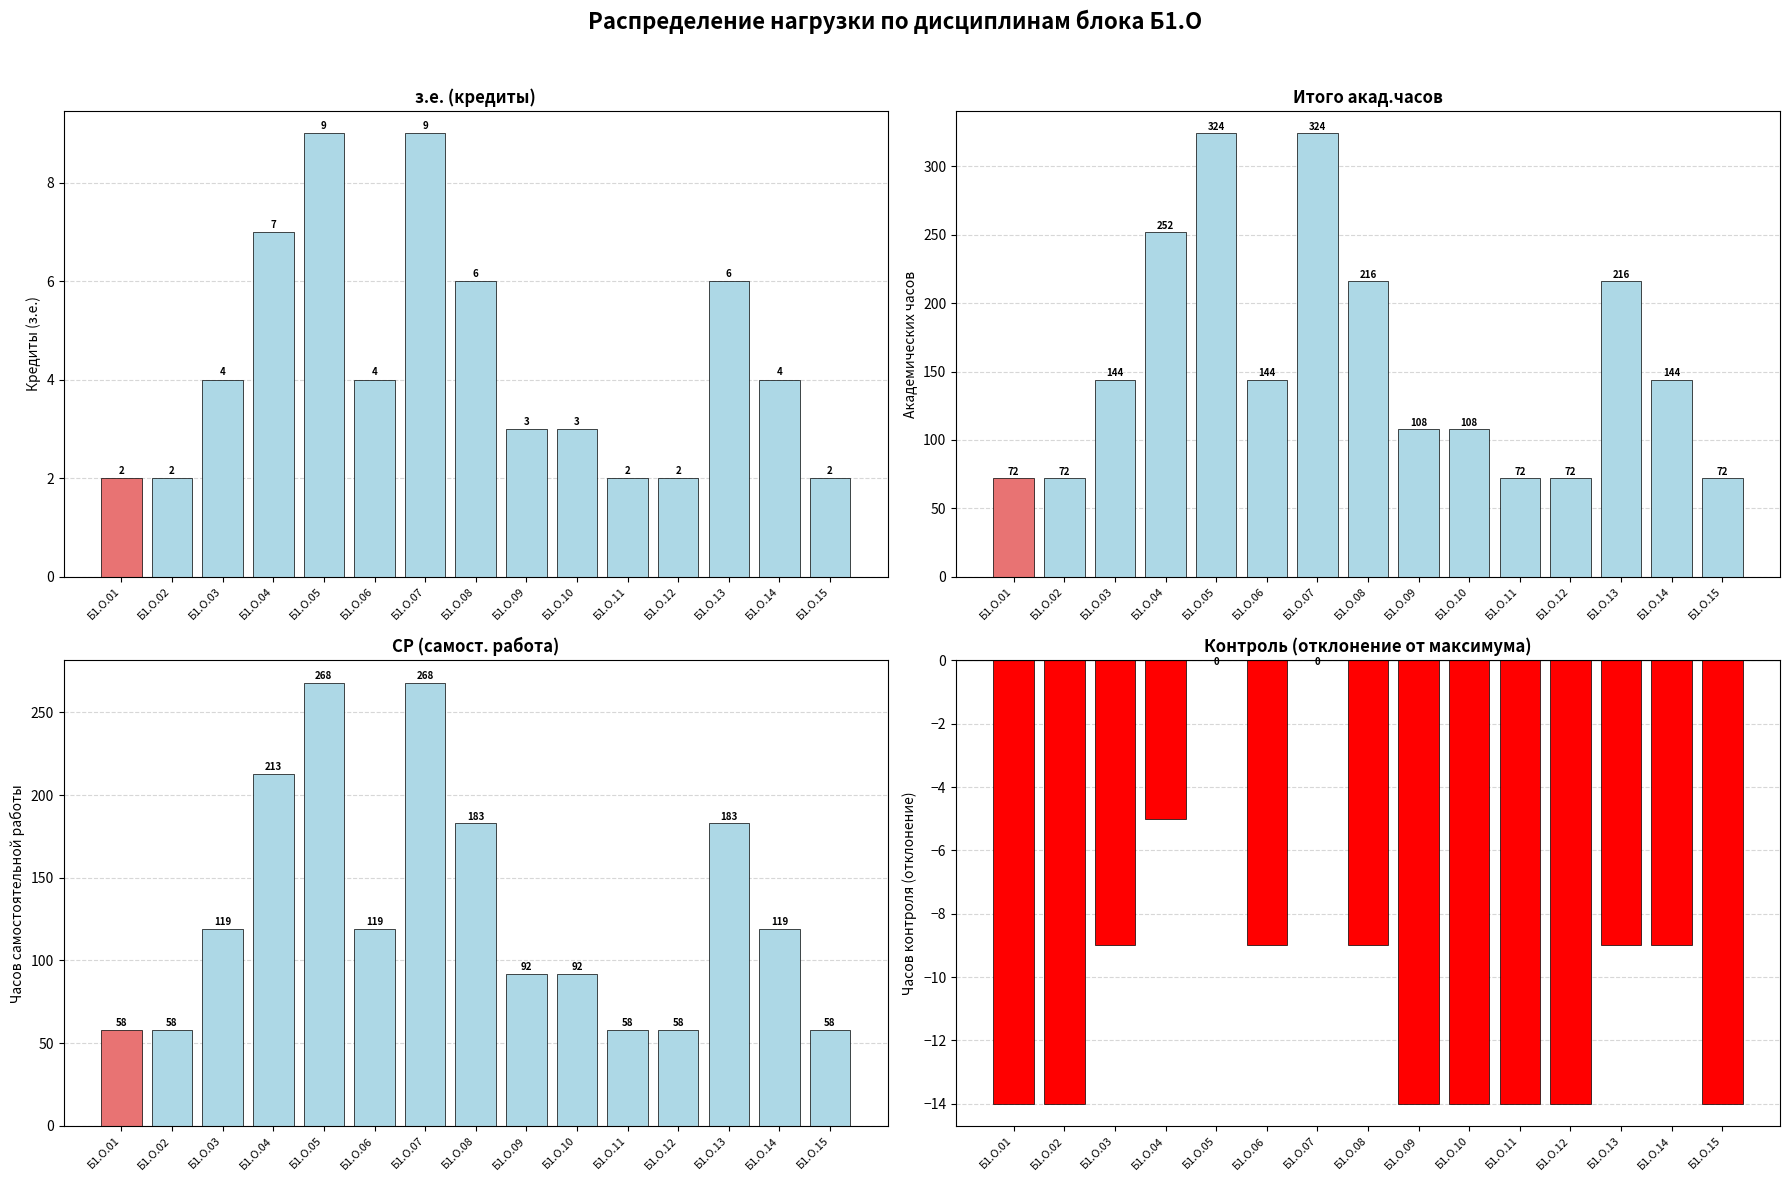

Reading left to right, what are all the values shown in this chart?

з.е. (кредиты): Б1.О.01=2	Б1.О.02=2	Б1.О.03=4	Б1.О.04=7	Б1.О.05=9	Б1.О.06=4	Б1.О.07=9	Б1.О.08=6	Б1.О.09=3	Б1.О.10=3	Б1.О.11=2	Б1.О.12=2	Б1.О.13=6	Б1.О.14=4	Б1.О.15=2
Итого акад.часов: Б1.О.01=72	Б1.О.02=72	Б1.О.03=144	Б1.О.04=252	Б1.О.05=324	Б1.О.06=144	Б1.О.07=324	Б1.О.08=216	Б1.О.09=108	Б1.О.10=108	Б1.О.11=72	Б1.О.12=72	Б1.О.13=216	Б1.О.14=144	Б1.О.15=72
СР (самост. работа): Б1.О.01=58	Б1.О.02=58	Б1.О.03=119	Б1.О.04=213	Б1.О.05=268	Б1.О.06=119	Б1.О.07=268	Б1.О.08=183	Б1.О.09=92	Б1.О.10=92	Б1.О.11=58	Б1.О.12=58	Б1.О.13=183	Б1.О.14=119	Б1.О.15=58
Контроль: Б1.О.01=-14	Б1.О.02=-14	Б1.О.03=-9	Б1.О.04=-5	Б1.О.05=0	Б1.О.06=-9	Б1.О.07=0	Б1.О.08=-9	Б1.О.09=-14	Б1.О.10=-14	Б1.О.11=-14	Б1.О.12=-14	Б1.О.13=-9	Б1.О.14=-9	Б1.О.15=-14